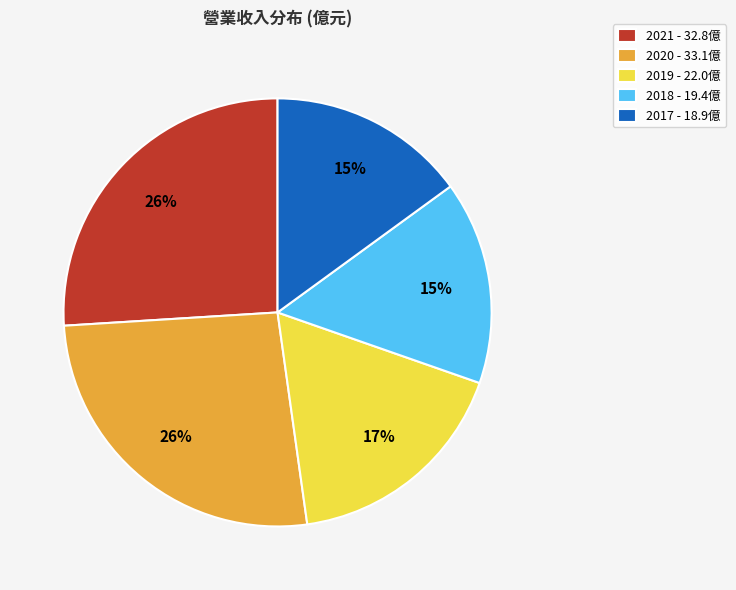

Is there a majority slice in this chart?

No